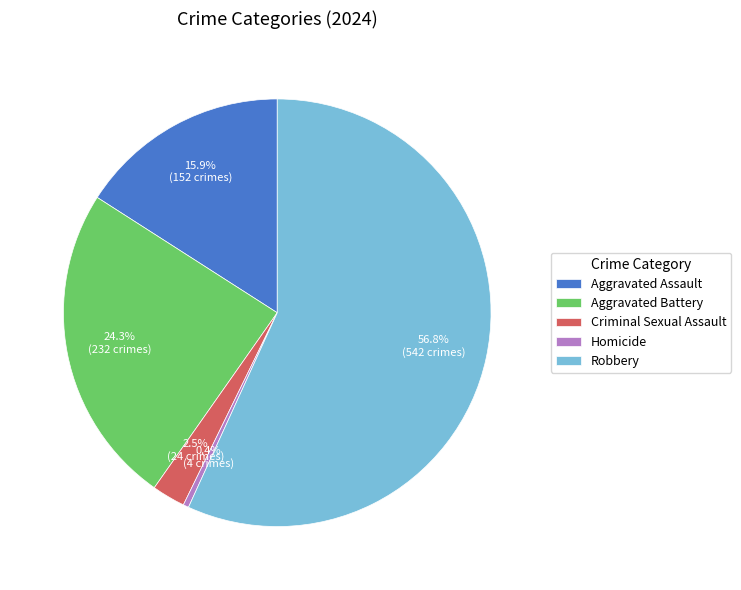

Which has a higher value, Aggravated Assault or Aggravated Battery?

Aggravated Battery